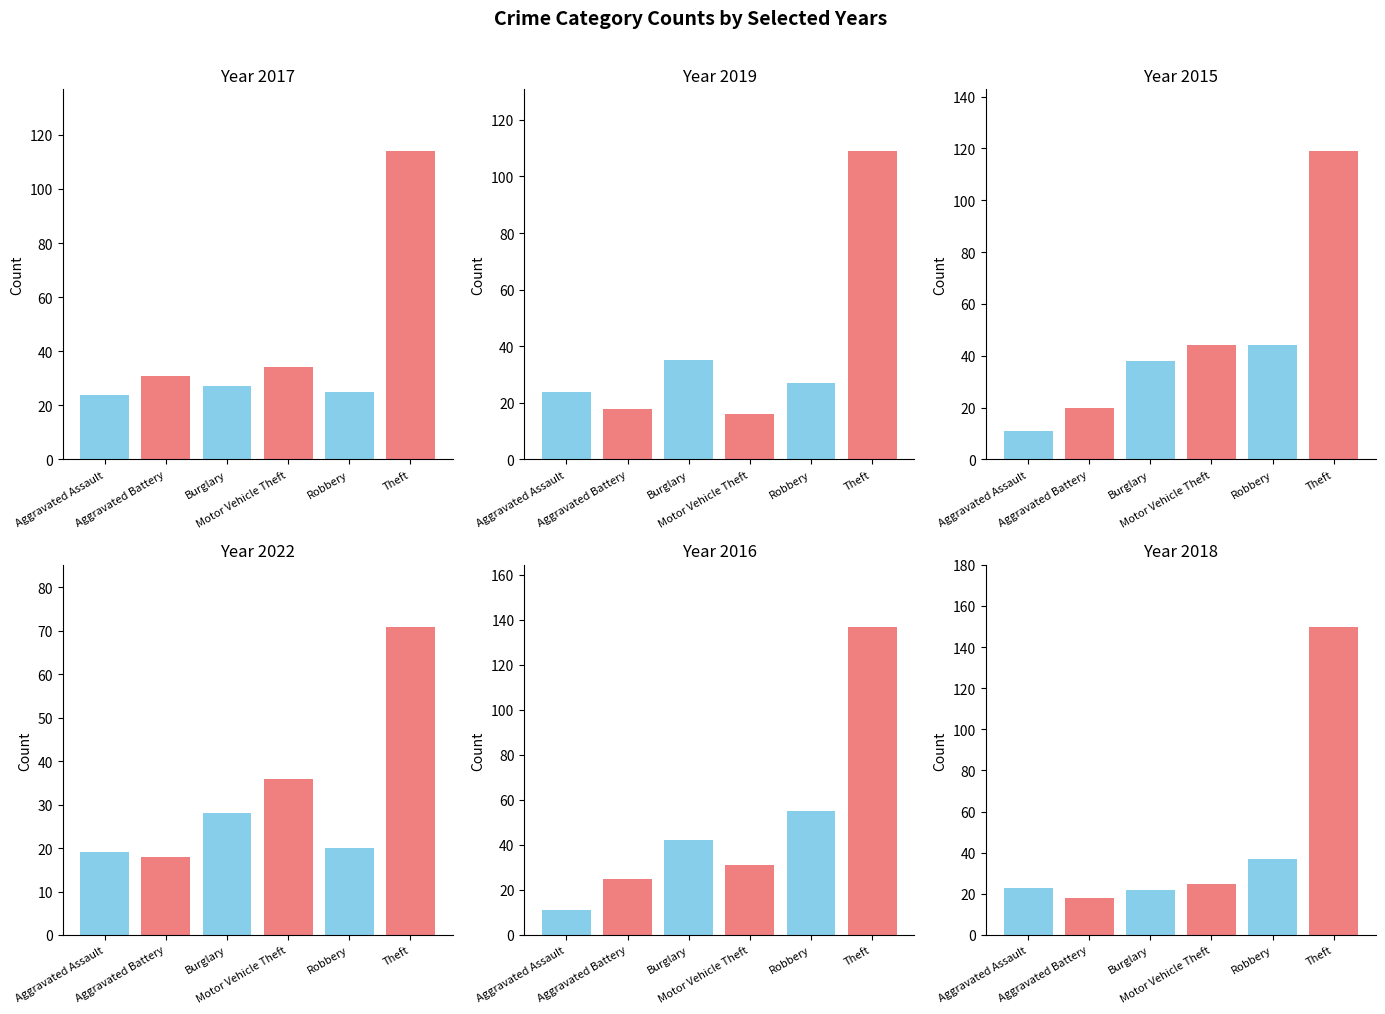

Does the chart contain any negative values?

No